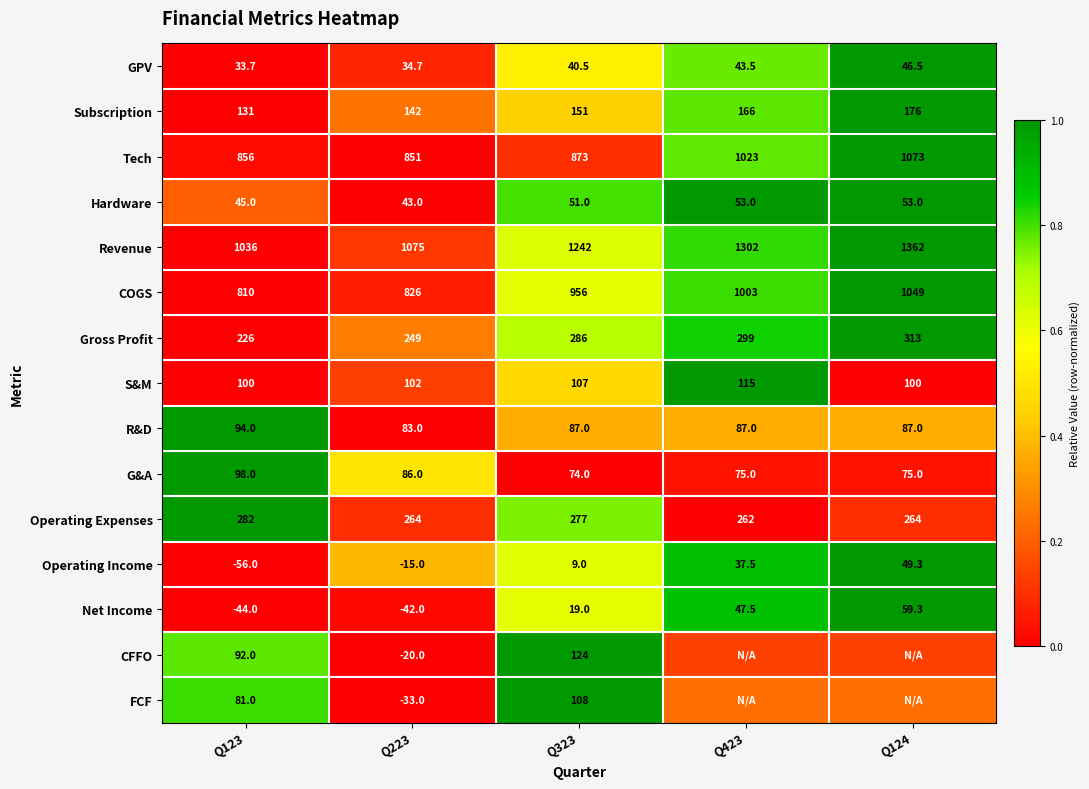

At Q123, list the series in order from smallest to largest.

Operating Income, Net Income, GPV, Hardware, FCF, CFFO, R&D, G&A, S&M, Subscription, Gross Profit, Operating Expenses, COGS, Tech, Revenue